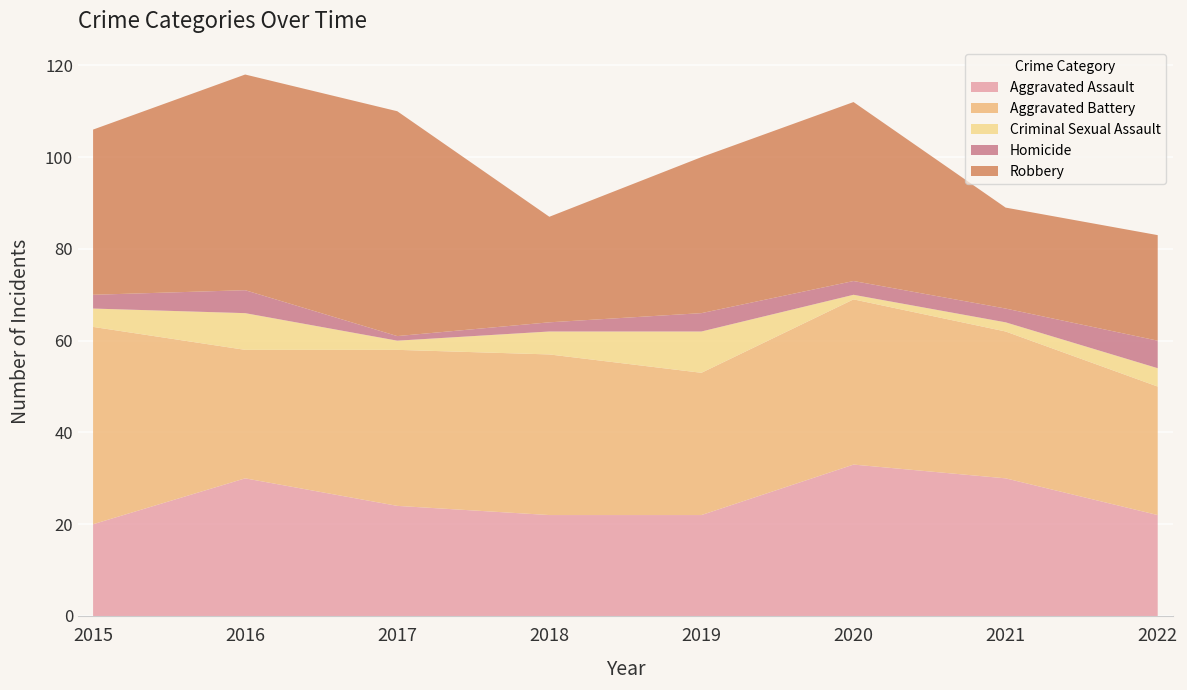

Reading right to left, what are all the values shown in this chart?

Aggravated Assault: 22	30	33	22	22	24	30	20
Aggravated Battery: 28	32	36	31	35	34	28	43
Criminal Sexual Assault: 4	2	1	9	5	2	8	4
Homicide: 6	3	3	4	2	1	5	3
Robbery: 23	22	39	34	23	49	47	36